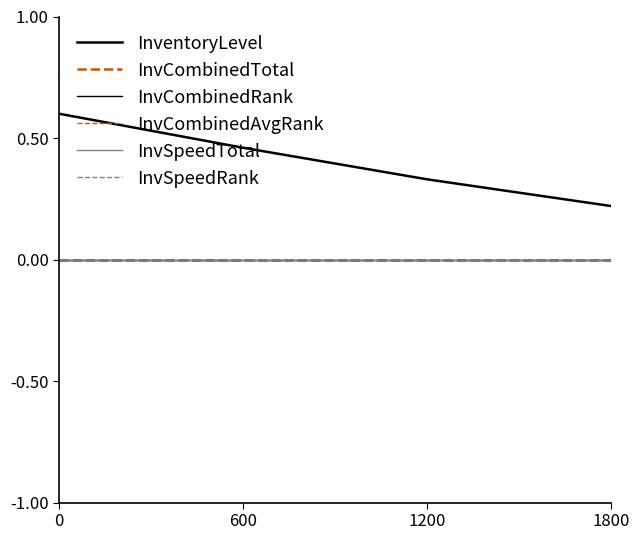

Is this an area chart (filled region under the line)?

No